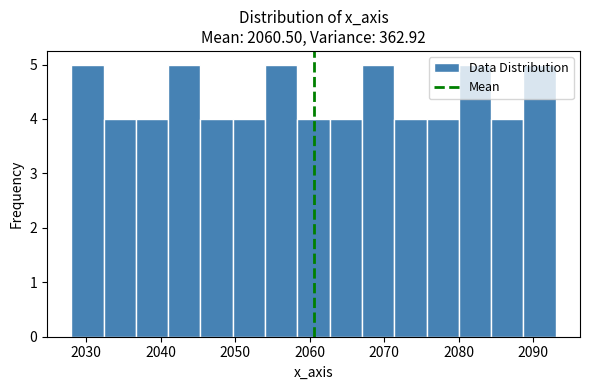

Reading left to right, list every bar in this chart as the range it spans on the x-axis followed by its height. Neither the bar edges nor the heights are printed on the chart, so give them approximately, as read against the axes.

2028 to 2032: 5
2032 to 2037: 4
2037 to 2041: 4
2041 to 2045: 5
2045 to 2050: 4
2050 to 2054: 4
2054 to 2058: 5
2058 to 2063: 4
2063 to 2067: 4
2067 to 2071: 5
2071 to 2076: 4
2076 to 2080: 4
2080 to 2084: 5
2084 to 2089: 4
2089 to 2093: 5